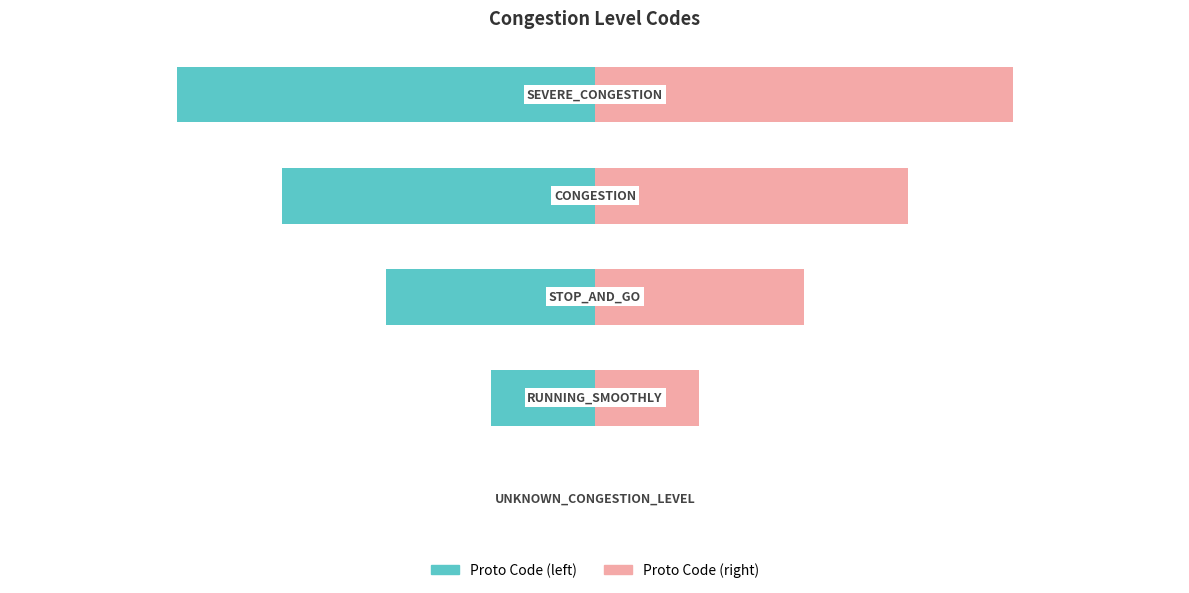

Reading left to right, list all the values displayed in this chart.

Proto Code (left): 0	-20	-40	-60	-80
Proto Code (right): 0	20	40	60	80